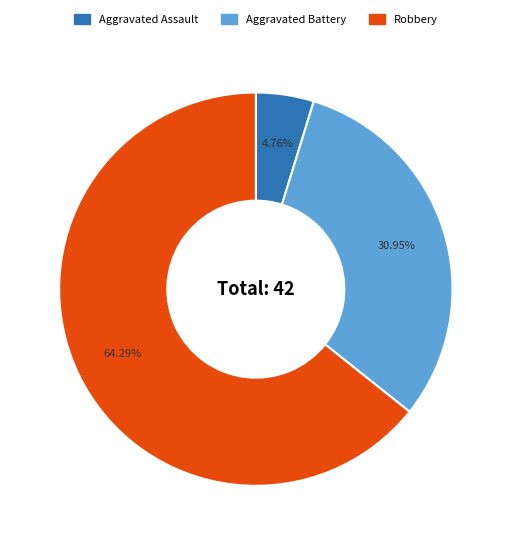

Do Robbery and Aggravated Battery together represent more than half of the pie?

Yes